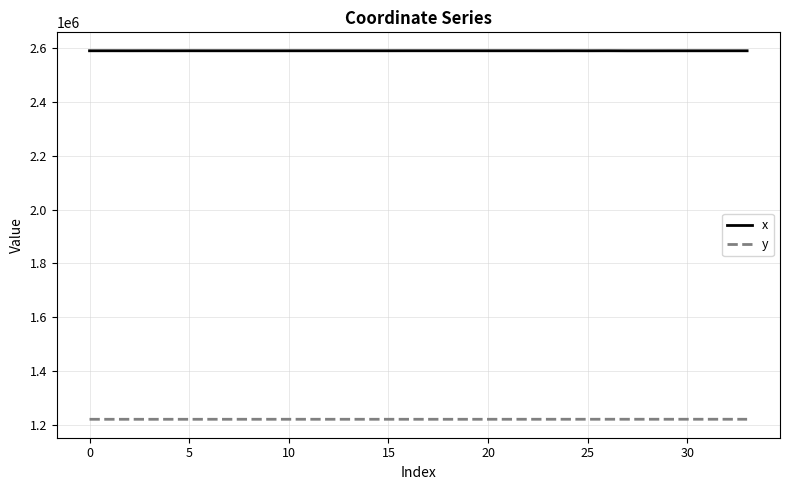

What is the smallest value displayed?

1220808.6